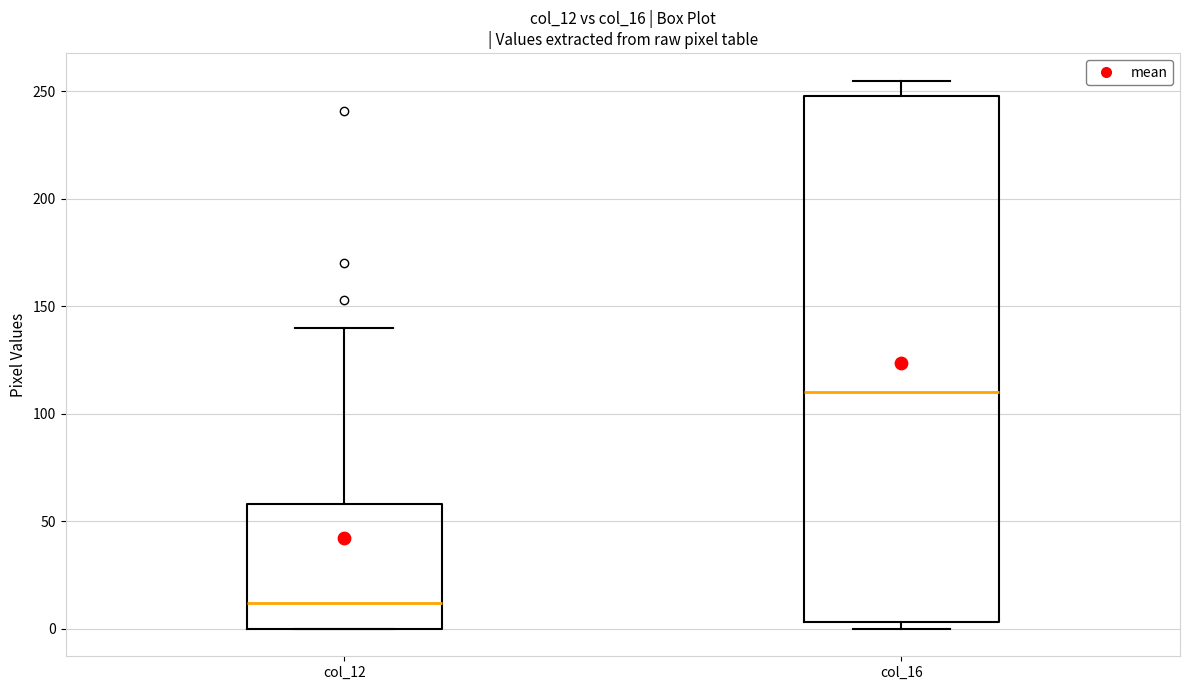

Where is the upper edge of the box for col_12 on the y-axis? The values are not printed on the chart, so give them approximately, as read against the axis.

60